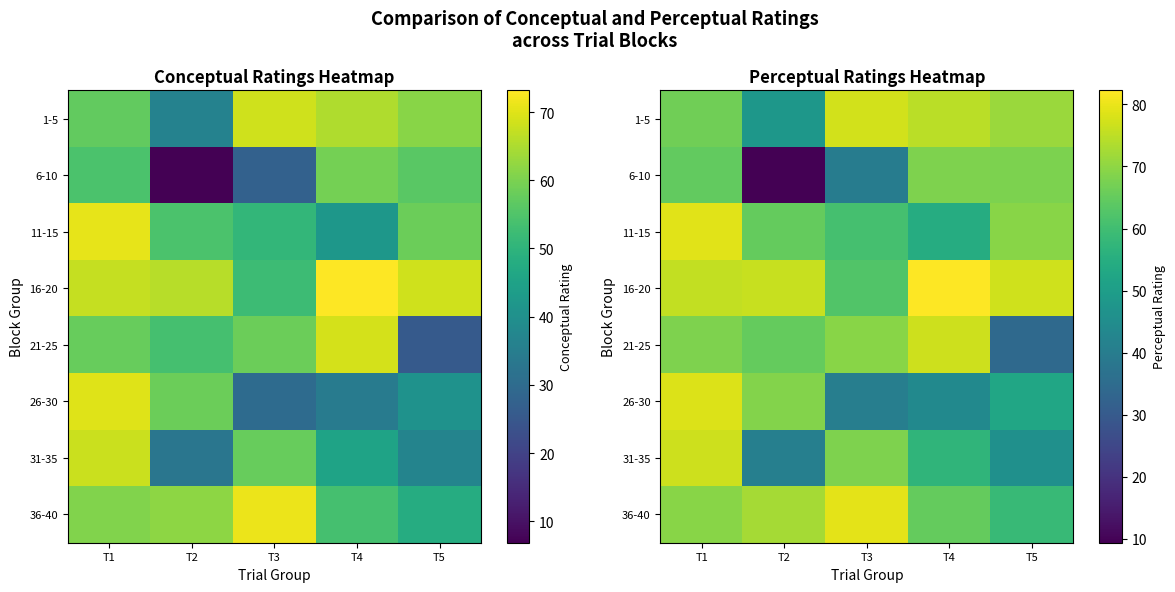

The 11-15 series shows 91.5 at T2. True or false?

False